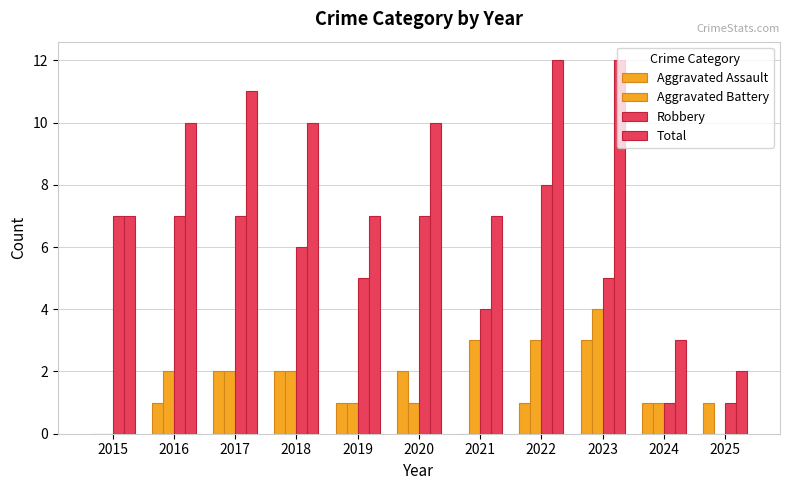

What is the minimum value for Total?

2